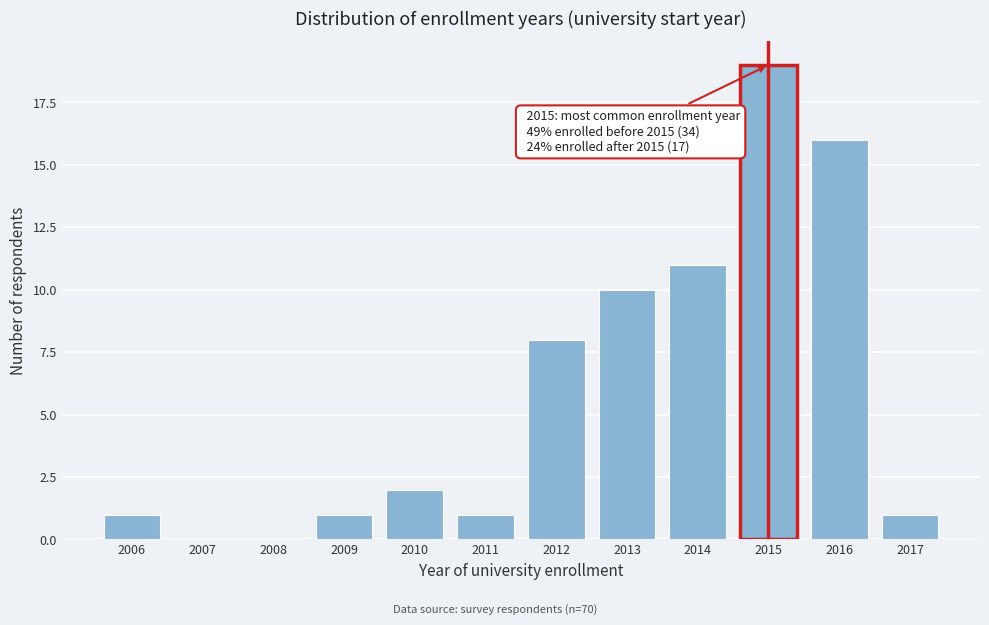

Reading left to right, what are all the values shown in this chart?

2006=1	2007=0	2008=0	2009=1	2010=2	2011=1	2012=8	2013=10	2014=11	2015=19	2016=16	2017=1